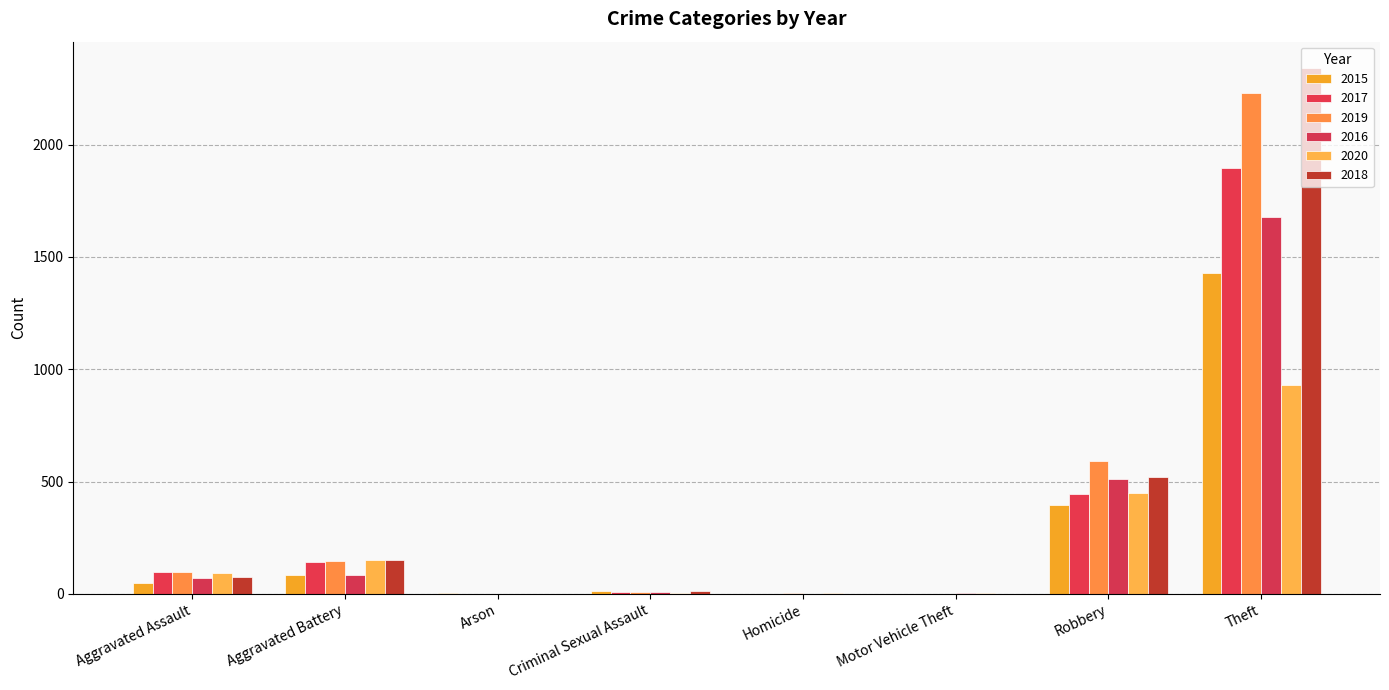

Are the bars horizontal?

No